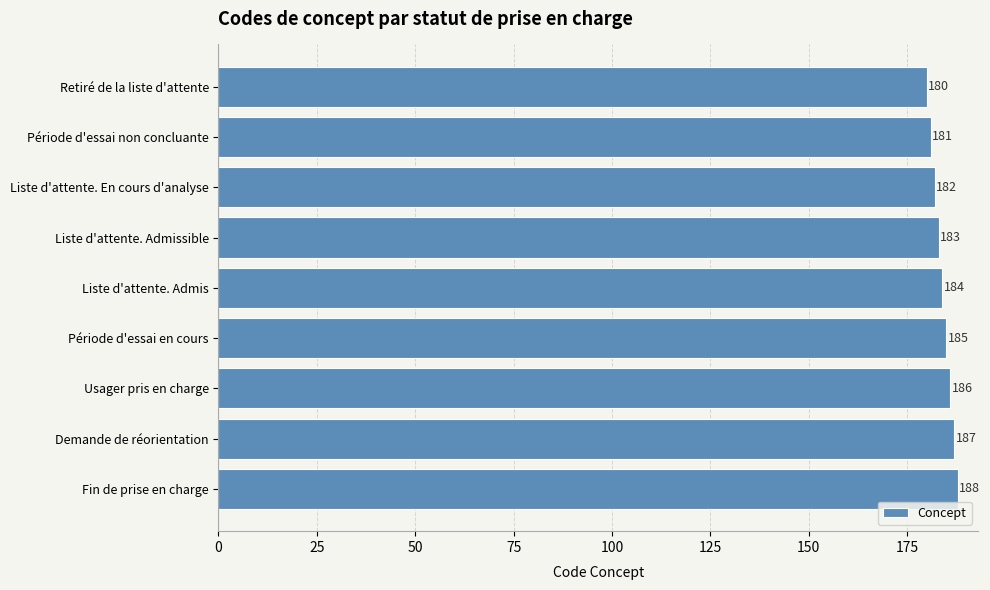

What is the label of the 9th bar from the bottom?

Retiré de la liste d'attente